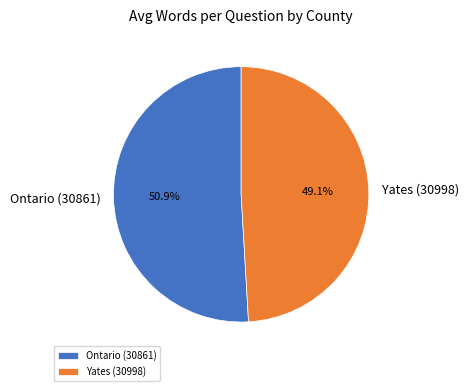

How many segments does this pie chart have?

2